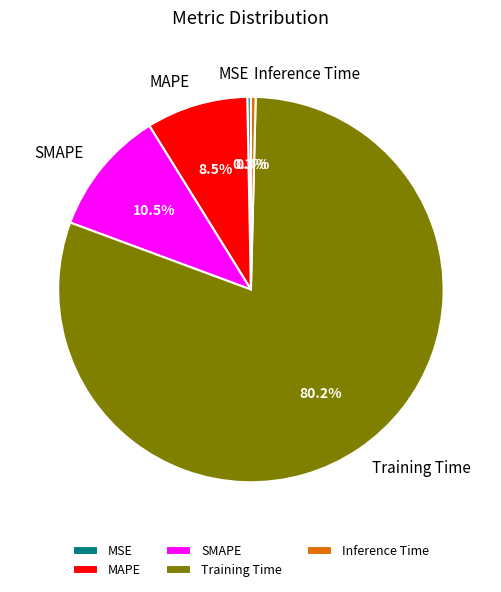

Which has a higher value, MSE or Training Time?

Training Time